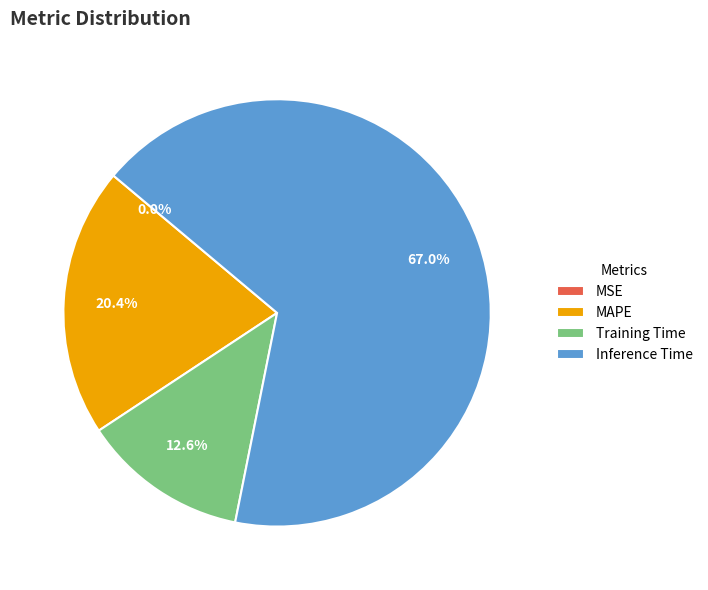

True or false: Training Time accounts for 13% of the total.

True